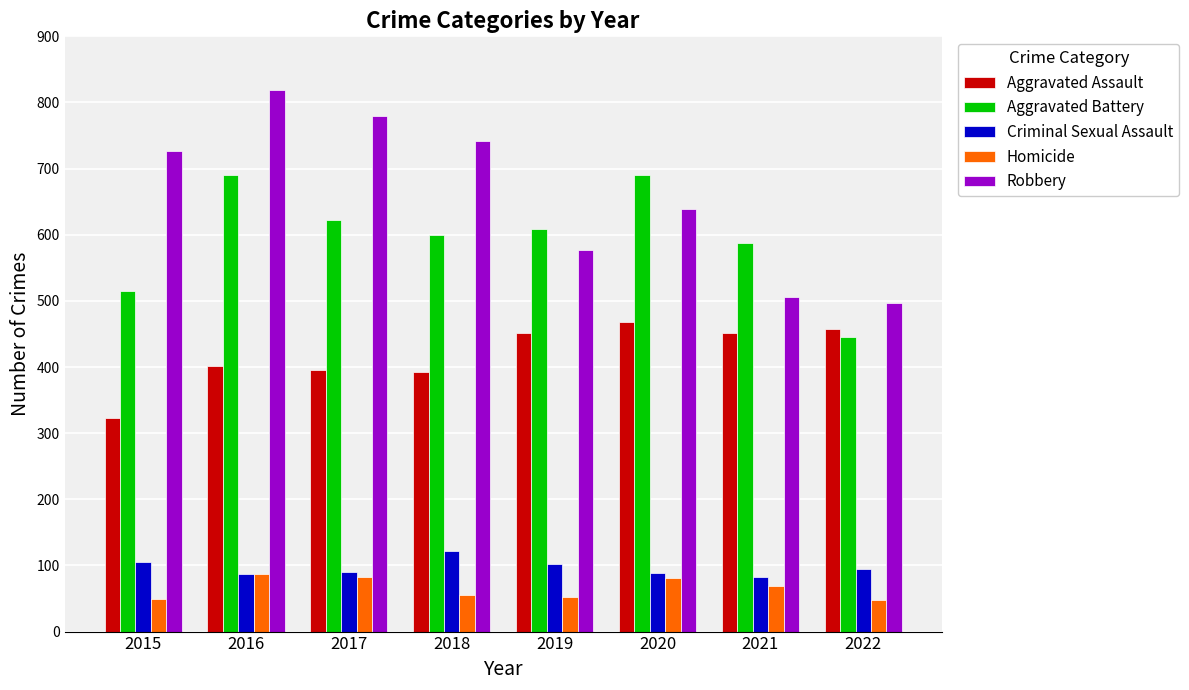

Which category has the highest value in the Aggravated Assault series?

2020